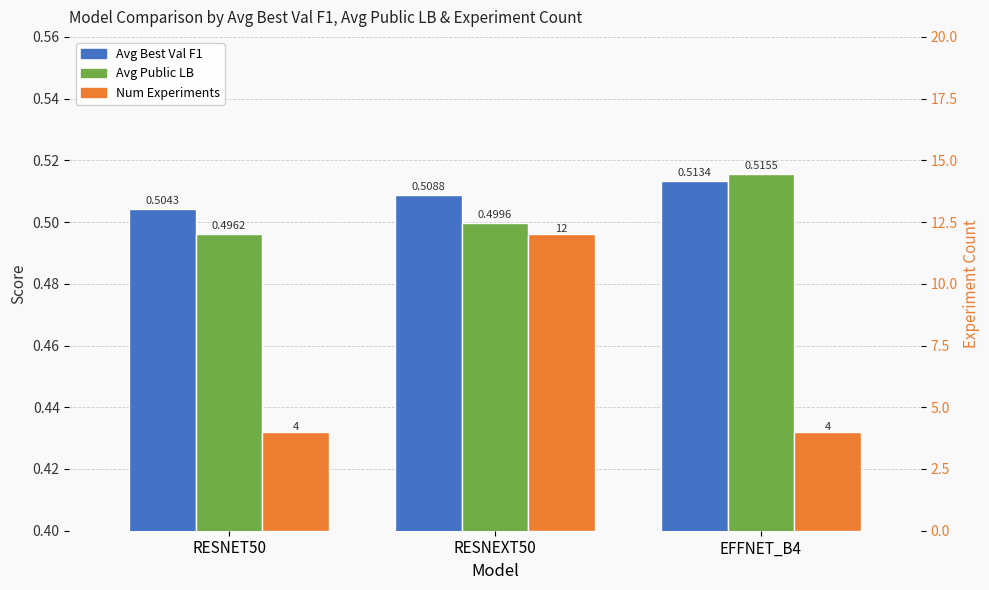

What is the average value of the Avg Public LB series?

0.5